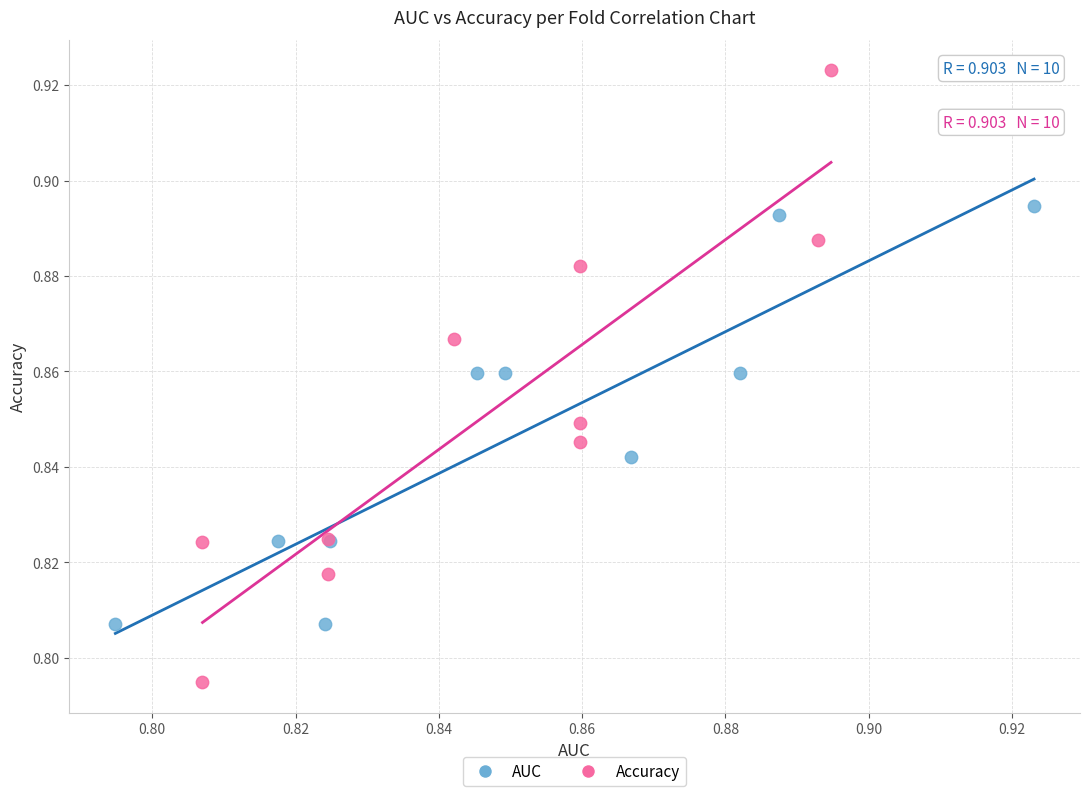

Which series has the largest Y range (max minus min)?

Accuracy